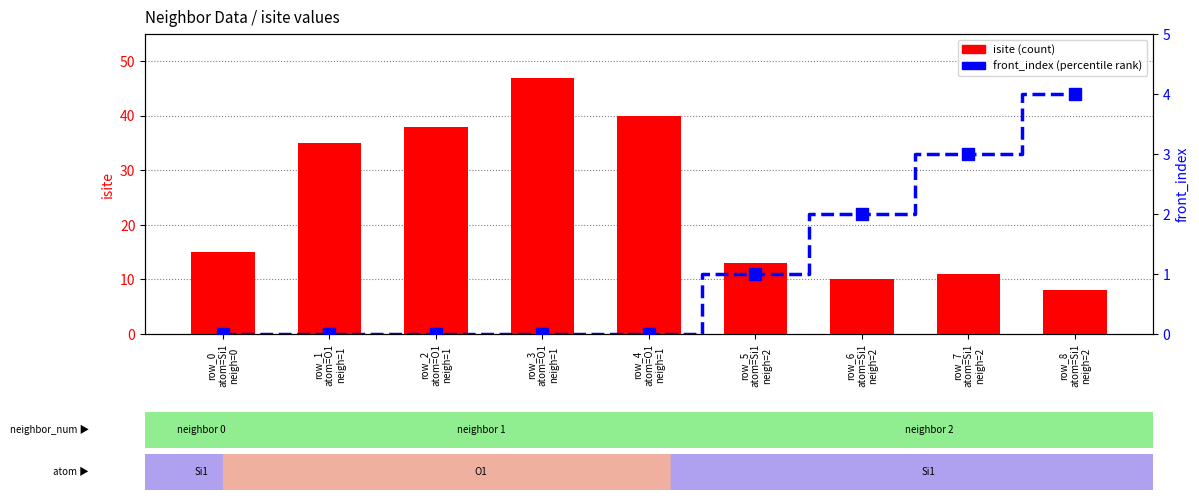

Count the number of data series in this chart.

2